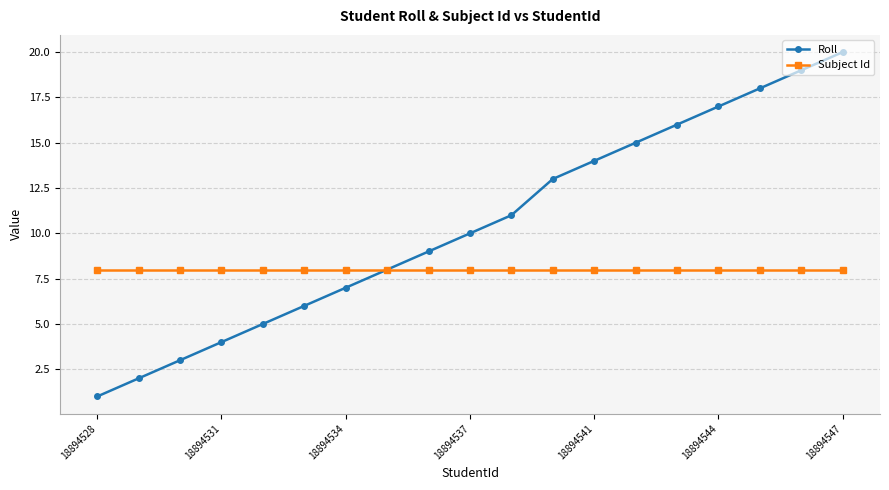

Rank the series by their average value, from highest to lowest.

Roll, Subject Id